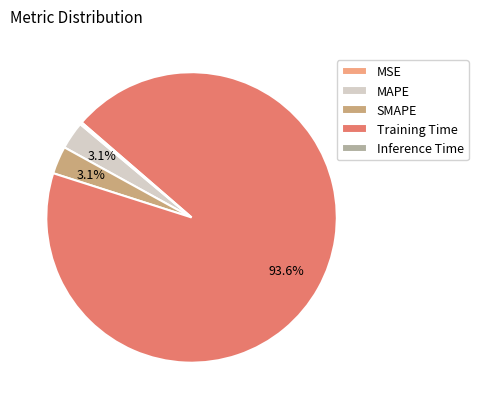

Does Training Time represent more than half of the total?

Yes